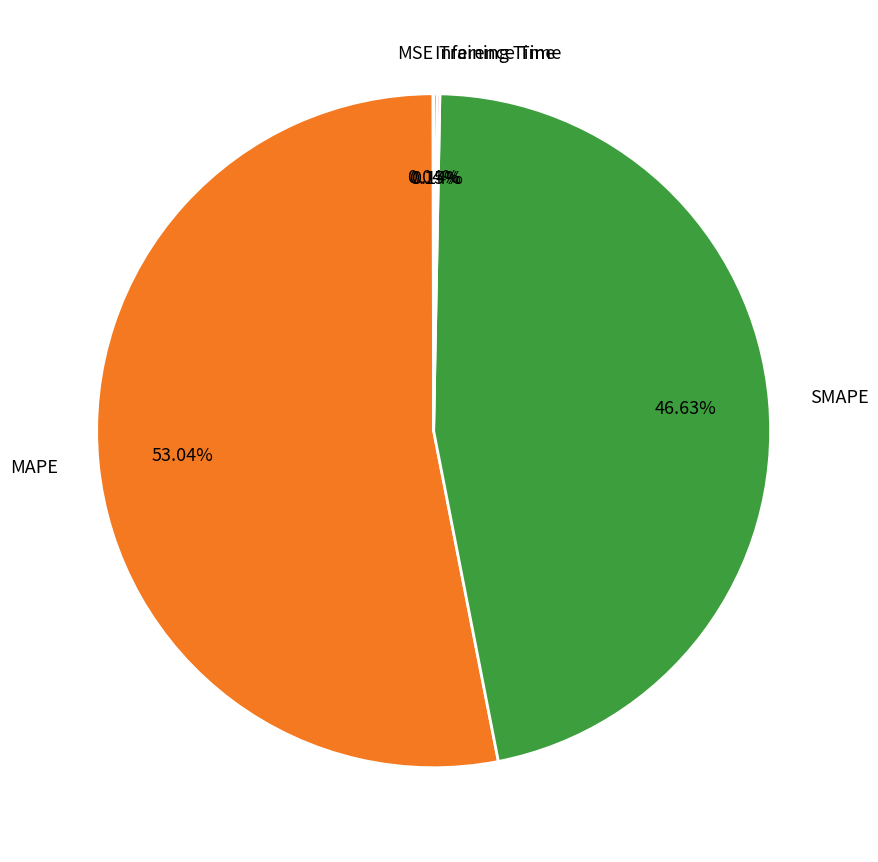

What is the largest slice in the pie chart?

MAPE